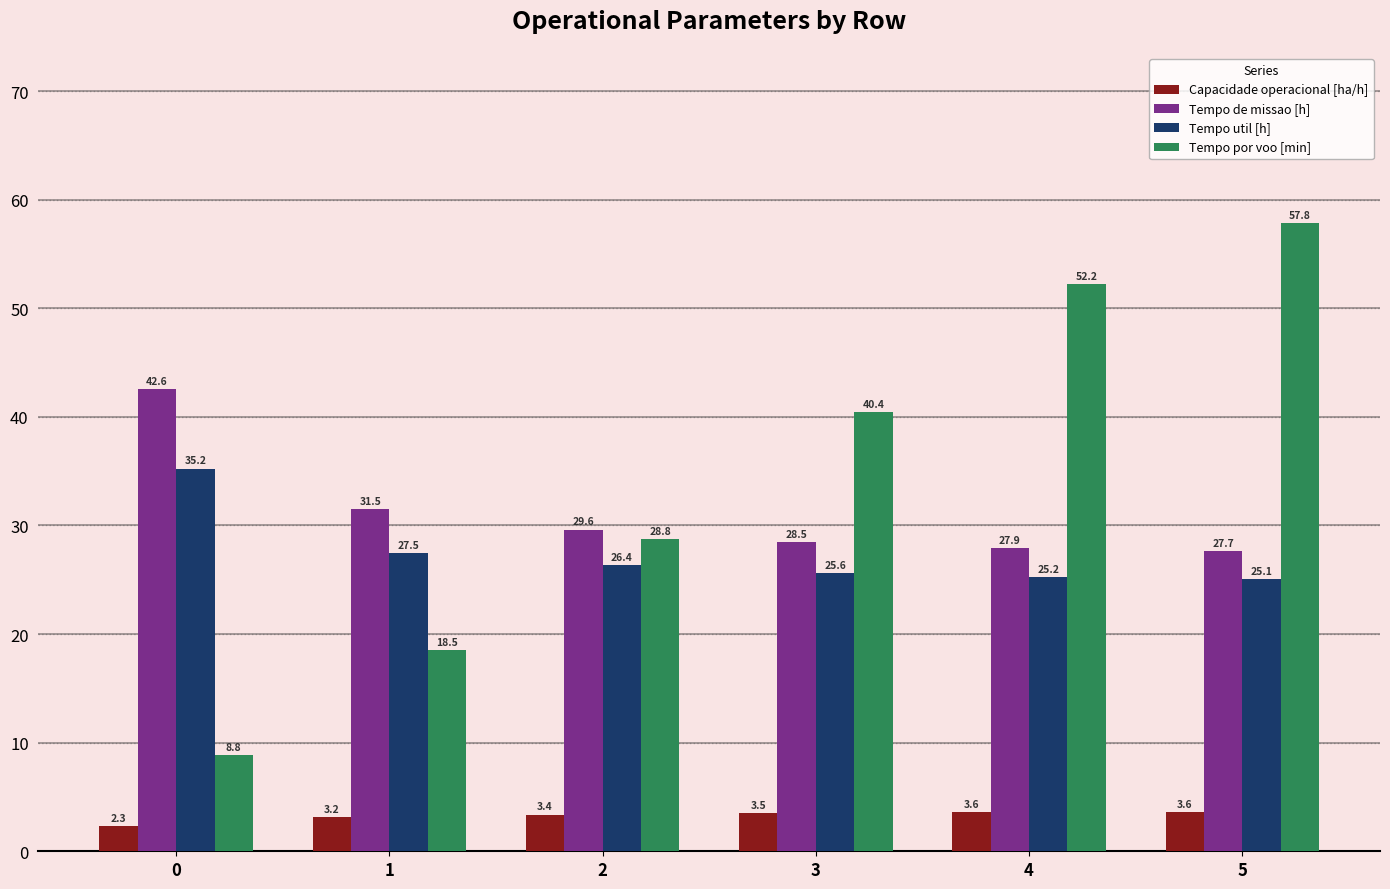

Where is Tempo util [h] nearest to the value 30?

1